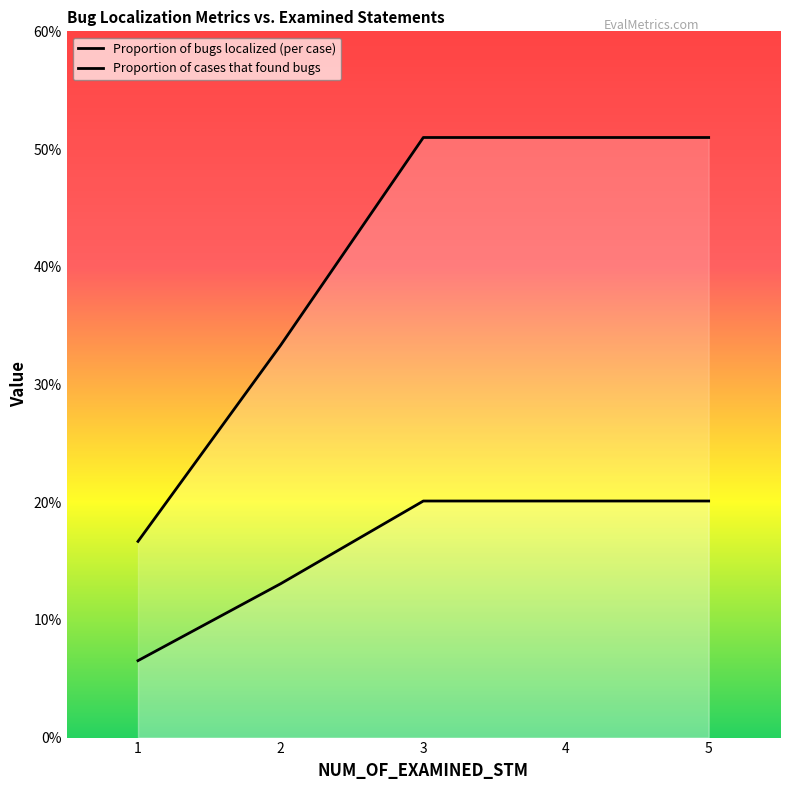

True or false: Proportion of cases that found bugs has a value of 0.2 at 4.

False